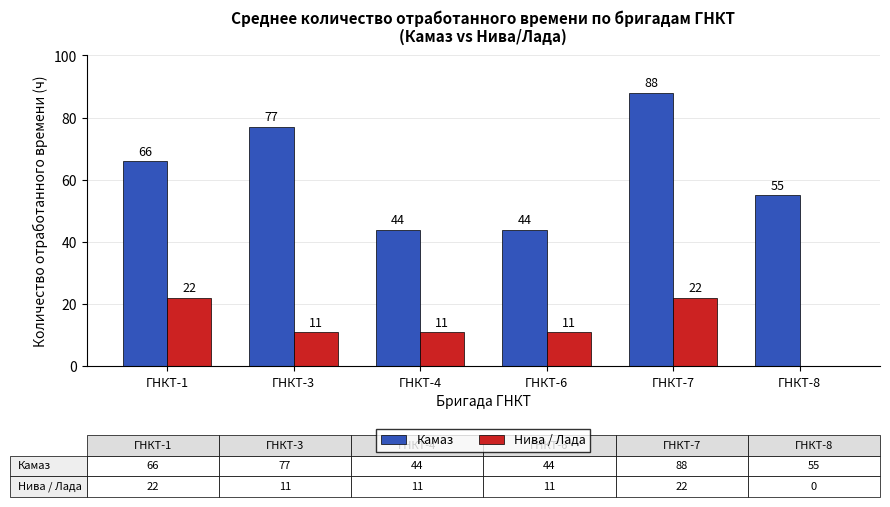

Which series has the widest spread of values?

Камаз